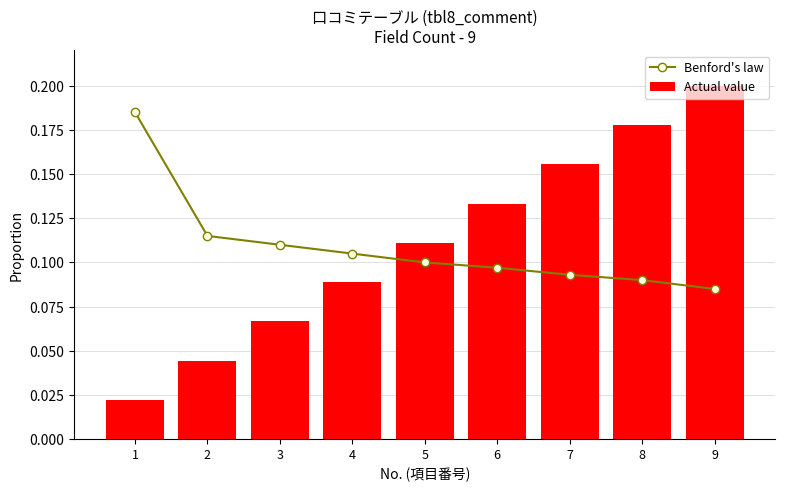

What are all the series names shown in the legend?

Benford's law, Actual value